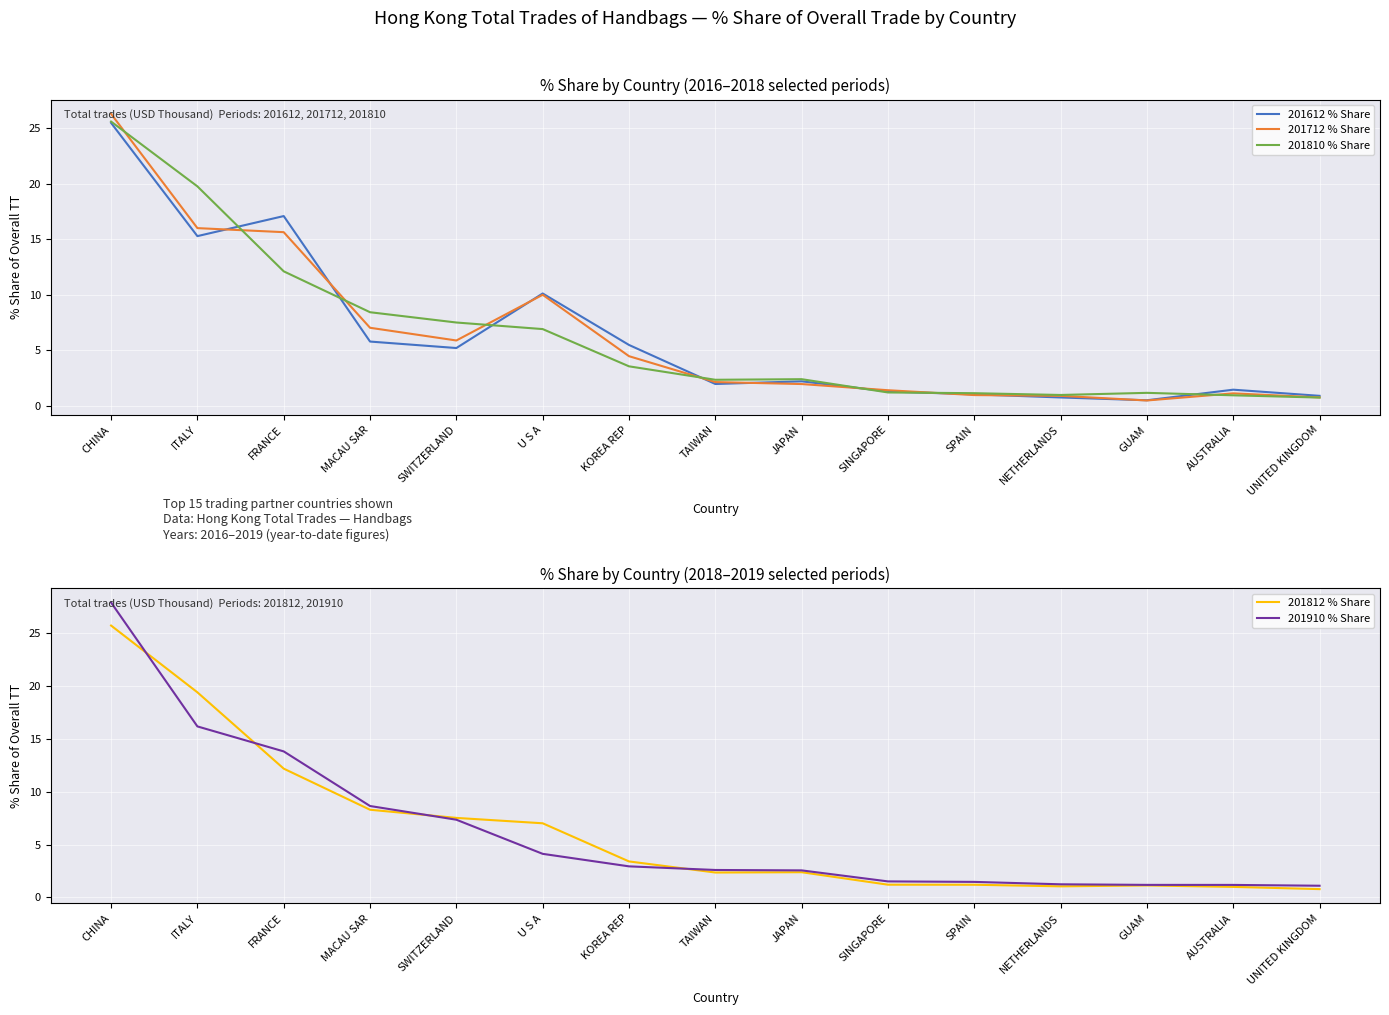

The 201612 % Share series shows 5.5 at KOREA REP. True or false?

True